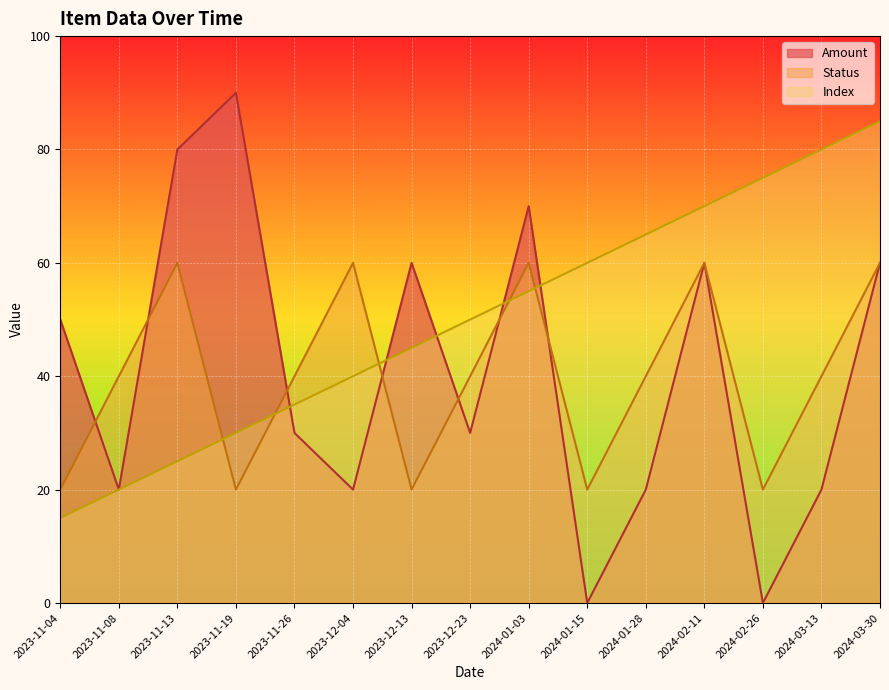

The value of Status at 2023-11-04 is 20. True or false?

True